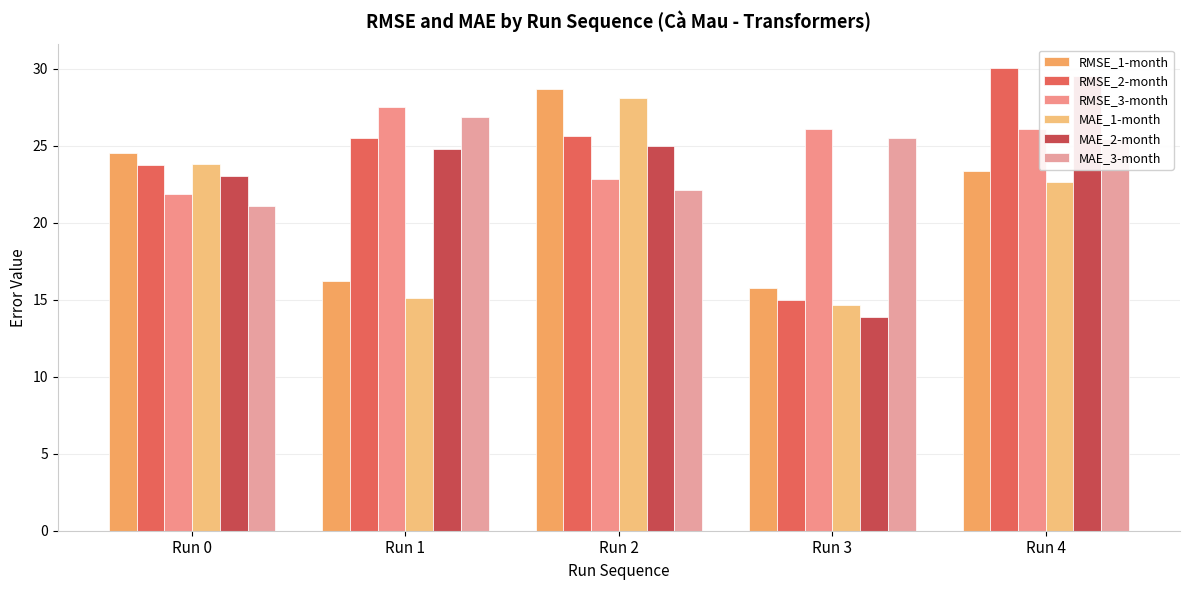

What is the value of the MAE_3-month bar at the 1st from the left?

21.1